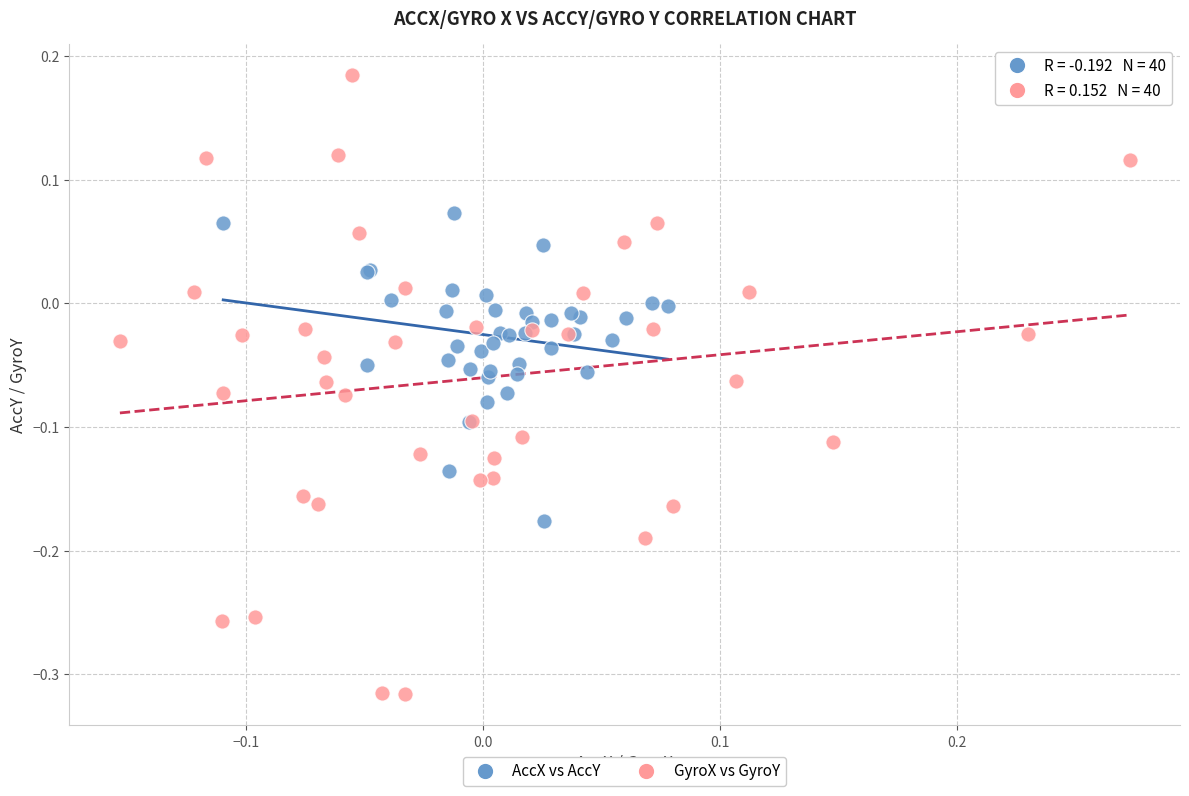

Which series reaches the minimum Y coordinate?

GyroX vs GyroY